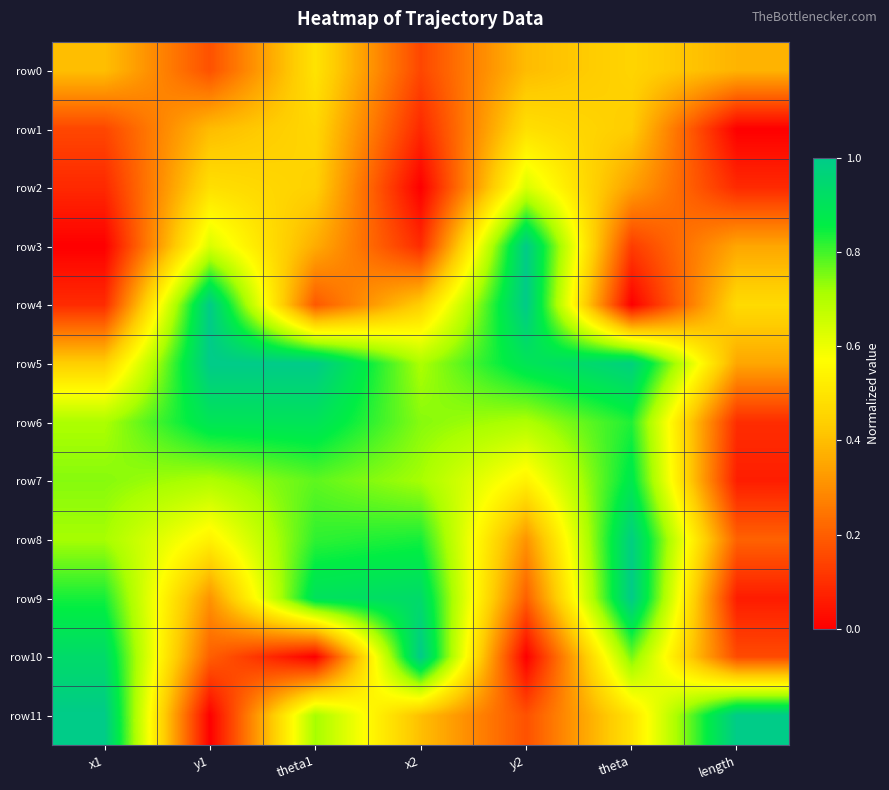

Which series has the widest spread of values?

row4